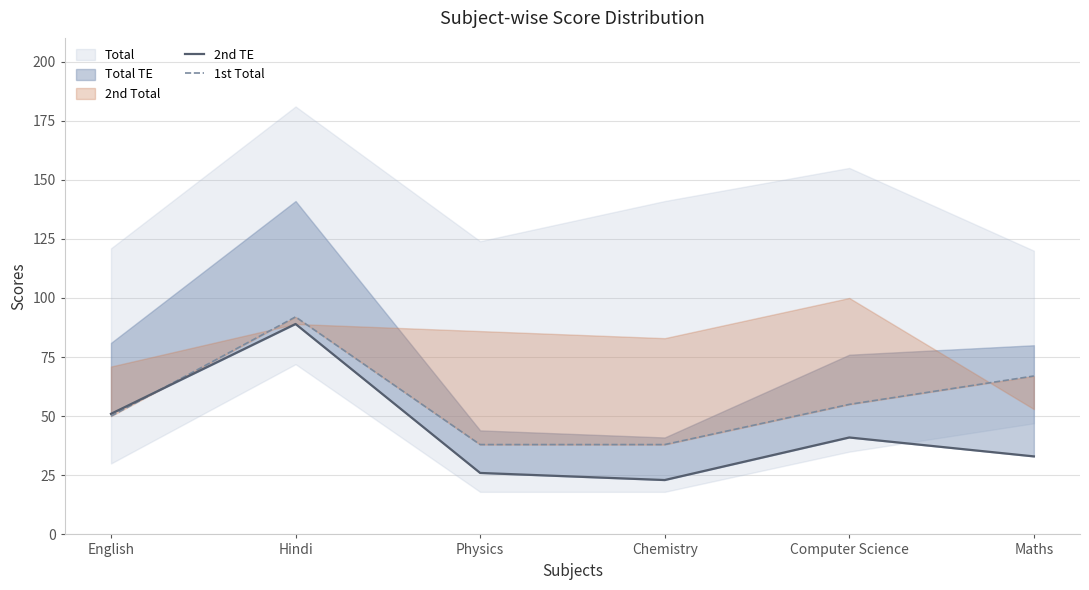

How many lines are shown in the chart?

2